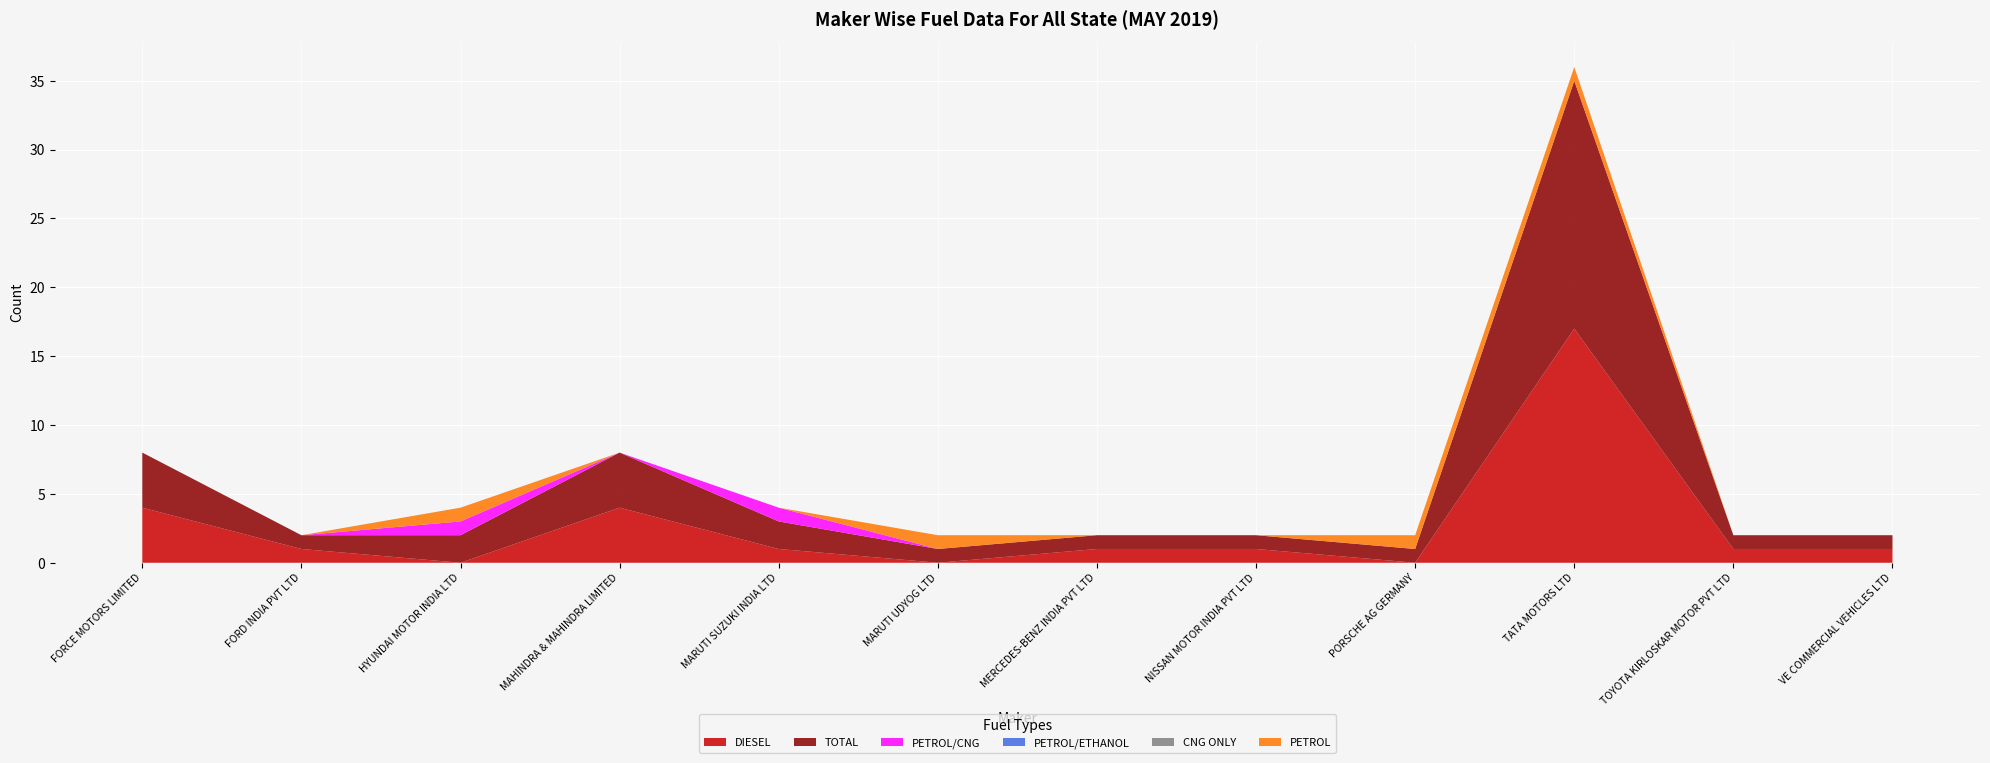

Reading left to right, extract all data points from this chart.

DIESEL: 4	1	0	4	1	0	1	1	0	17	1	1
TOTAL: 4	1	2	4	2	1	1	1	1	18	1	1
PETROL/CNG: 0	0	1	0	1	0	0	0	0	0	0	0
PETROL/ETHANOL: 0	0	0	0	0	0	0	0	0	0	0	0
CNG ONLY: 0	0	0	0	0	0	0	0	0	0	0	0
PETROL: 0	0	1	0	0	1	0	0	1	1	0	0